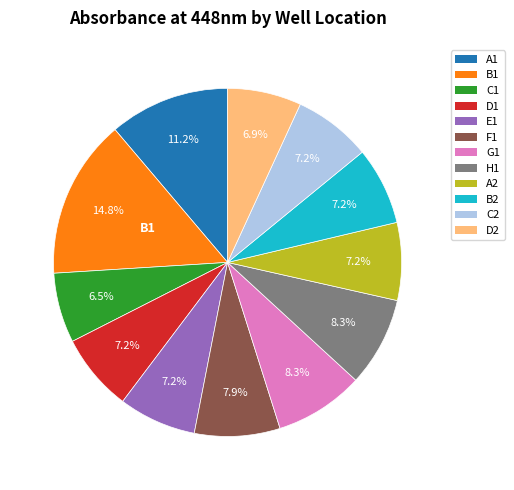

Does A2 account for over 50% of the chart?

No